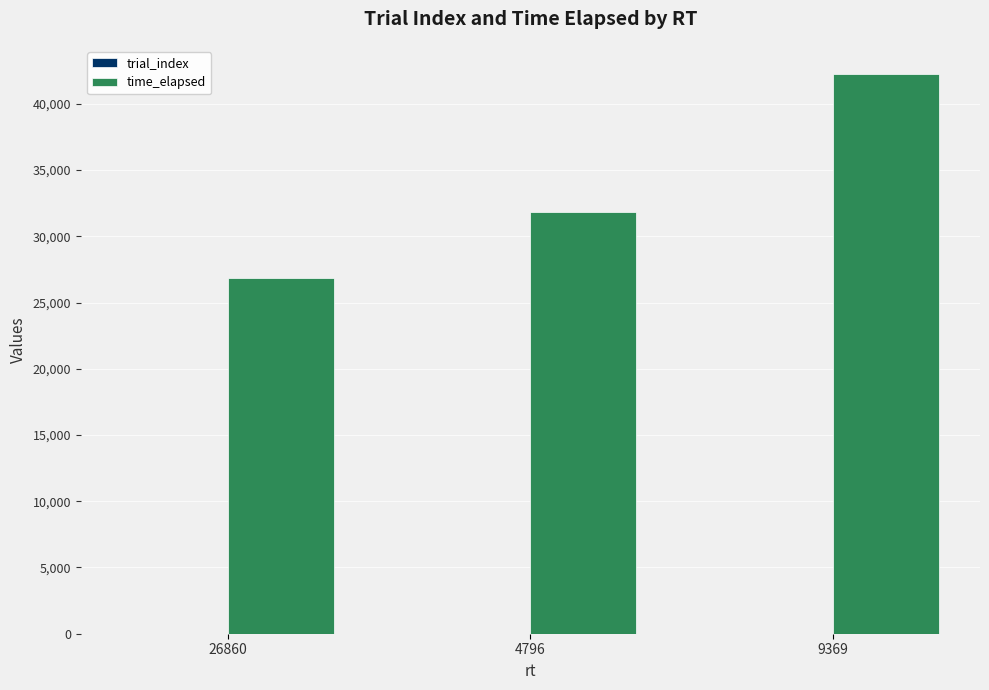

At which label is time_elapsed closest to 34560?

4796